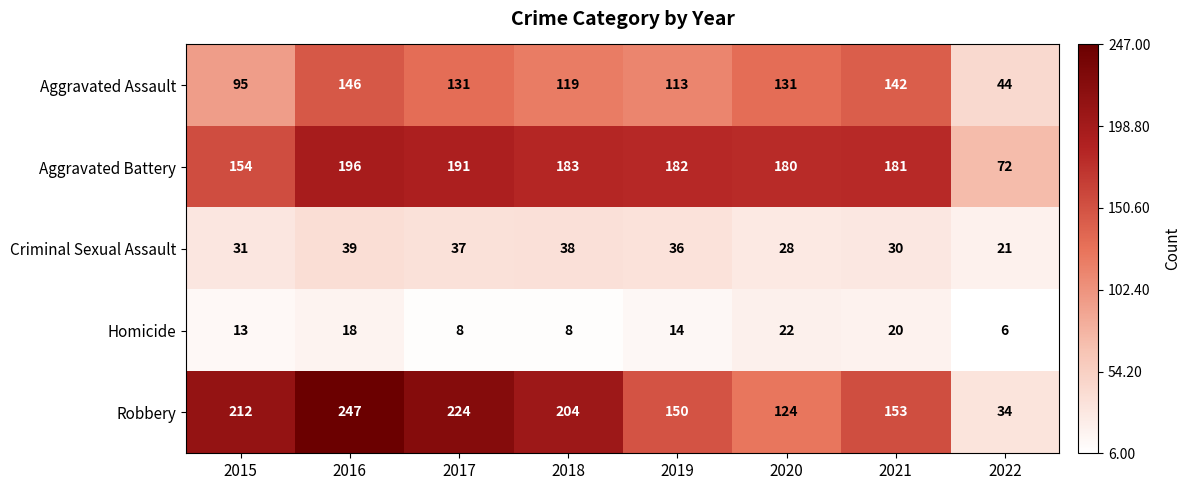

Between 2015 and 2018, which series saw the biggest shift?

Aggravated Battery